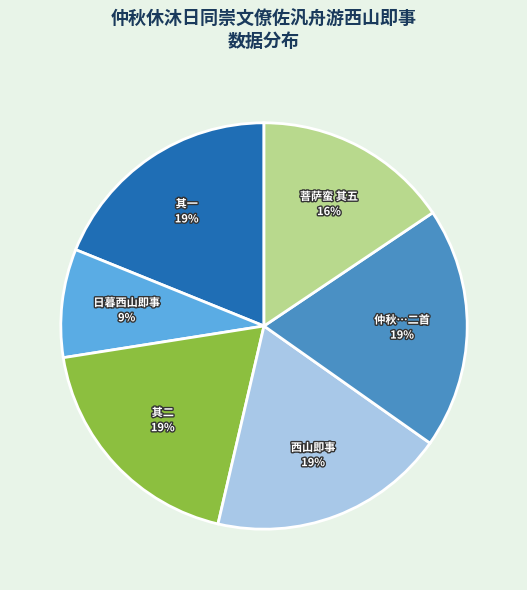

To the nearest percent, what percentage of the pie is 菩萨蛮 其五?

16%